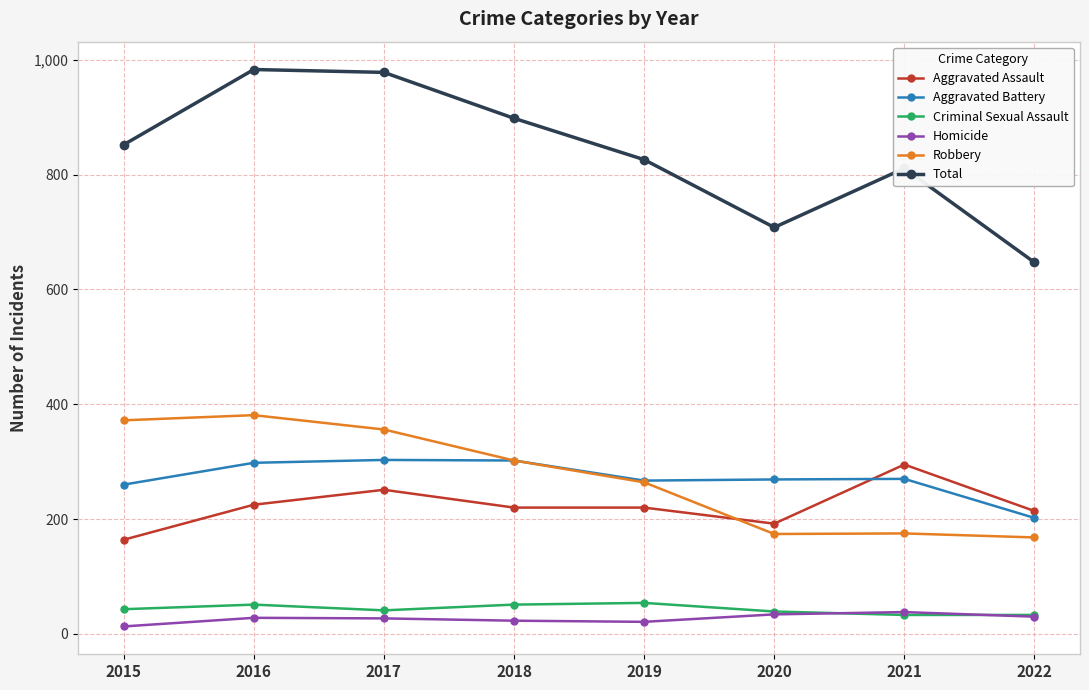

What is the difference between the maximum and minimum values in the Aggravated Assault series?

131